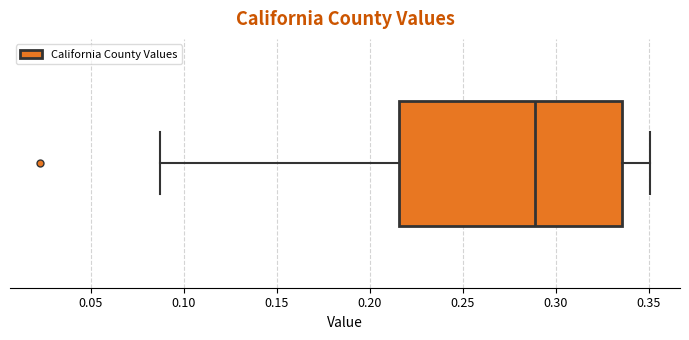

Read this box plot against the x-axis: the position of the median line, the range covered by the box, and the ends of both whiskers. The values are not printed on the chart, so give them approximately, as read against the axis.

median 0.290, box 0.215 to 0.335, whiskers 0.085 to 0.350